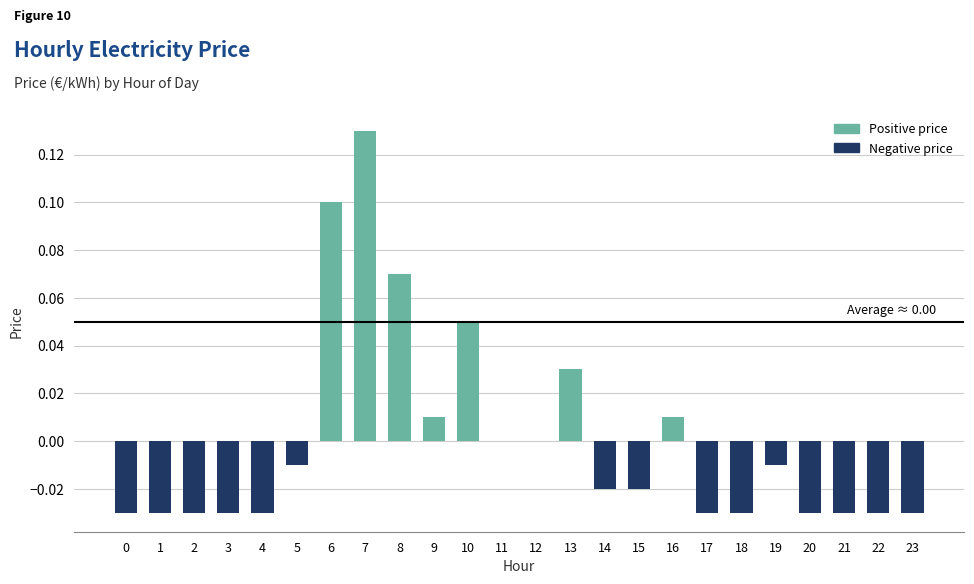

How many series are shown in this chart?

1